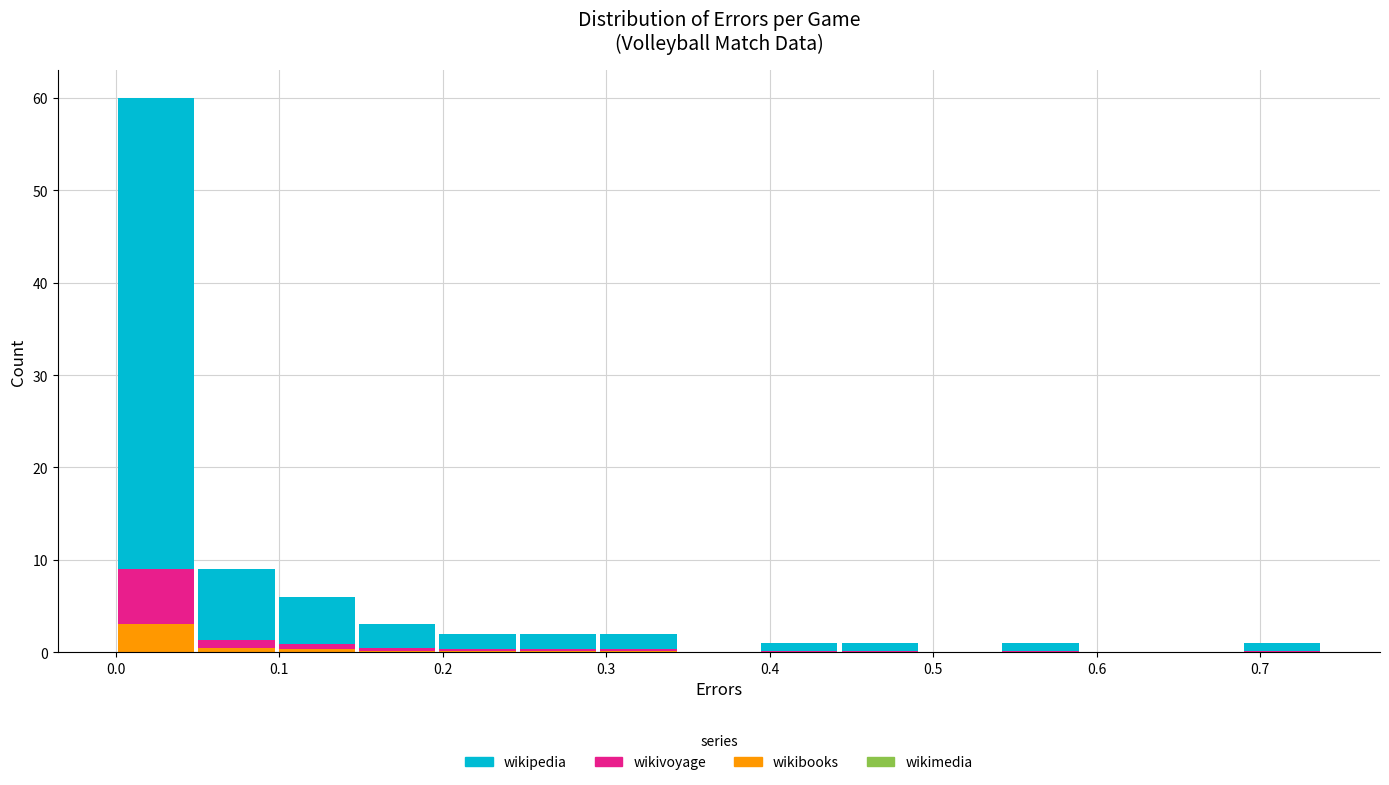

Reading left to right, list every stacked bar in this chart as the range it spans on the x-axis followed by its total height. Neither the bar edges nor the heights are printed on the chart, so give them approximately, as read against the axes.

0.00 to 0.05: 60
0.05 to 0.10: 9
0.10 to 0.15: 6
0.15 to 0.20: 3
0.20 to 0.25: 2
0.25 to 0.30: 2
0.30 to 0.34: 2
0.34 to 0.39: 0
0.39 to 0.44: under 1
0.44 to 0.49: under 1
0.49 to 0.54: 0
0.54 to 0.59: under 1
0.59 to 0.64: 0
0.64 to 0.69: 0
0.69 to 0.74: under 1